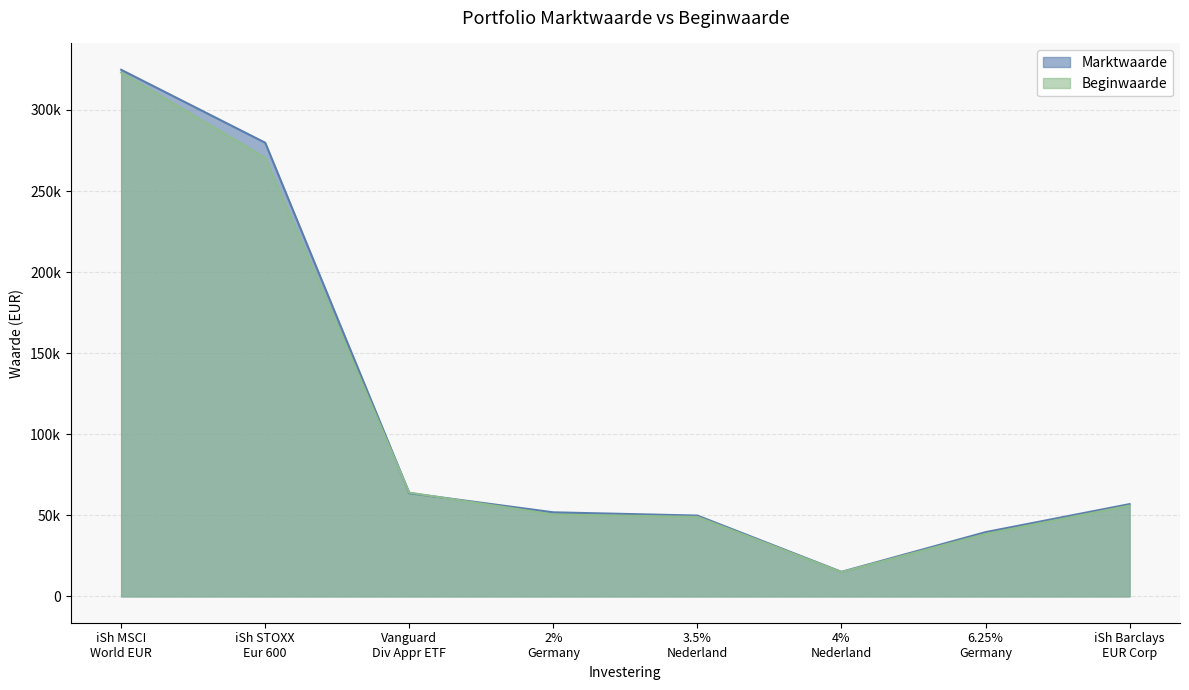

How many values in the Marktwaarde series are below 56916?

4